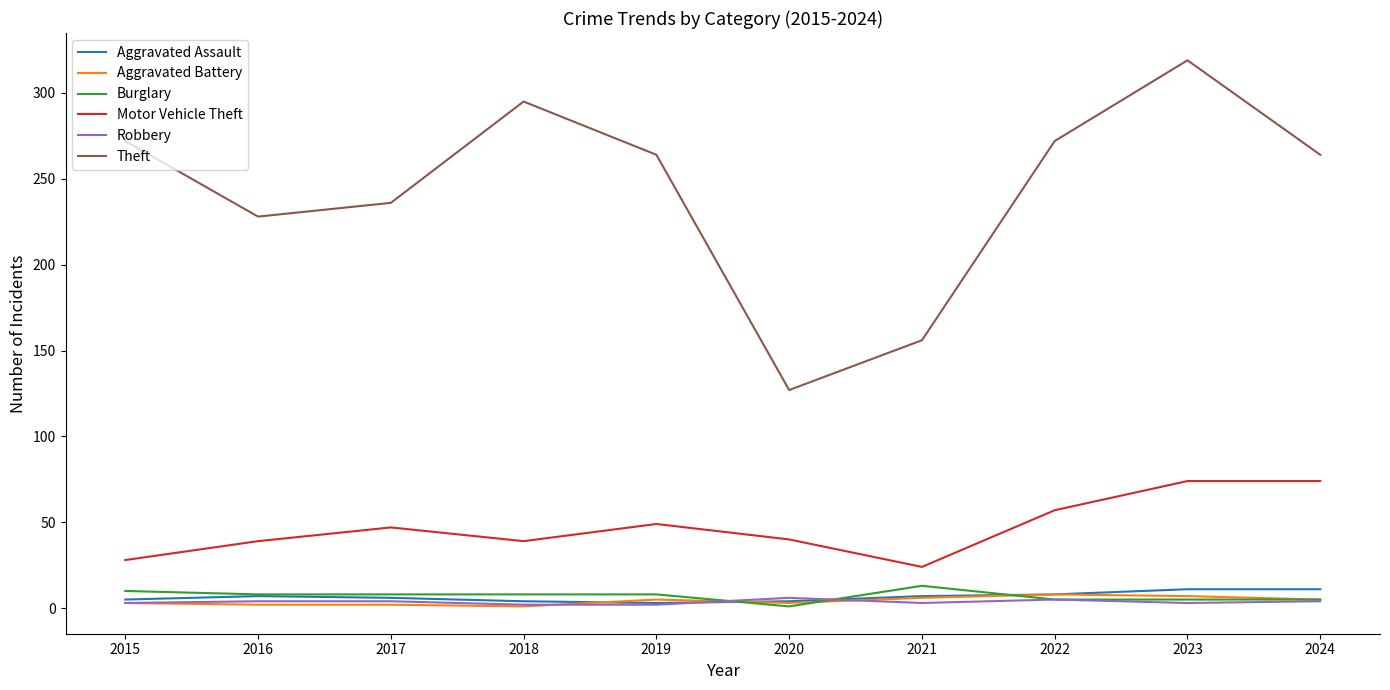

Is the value of Robbery at 2015 greater than the value of Motor Vehicle Theft at 2022?

No